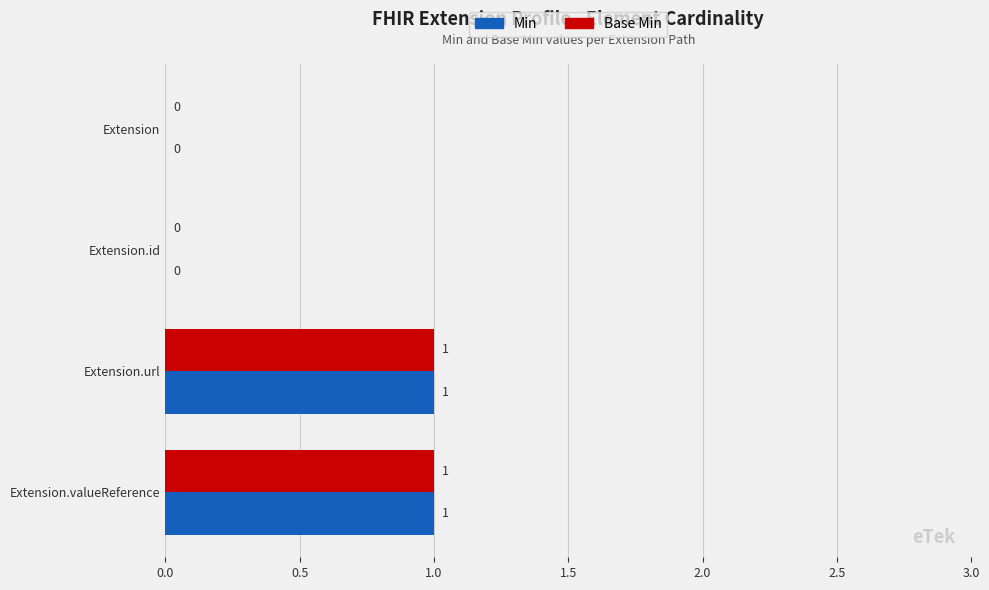

Is it true that Min equals 0 at Extension.id?

True